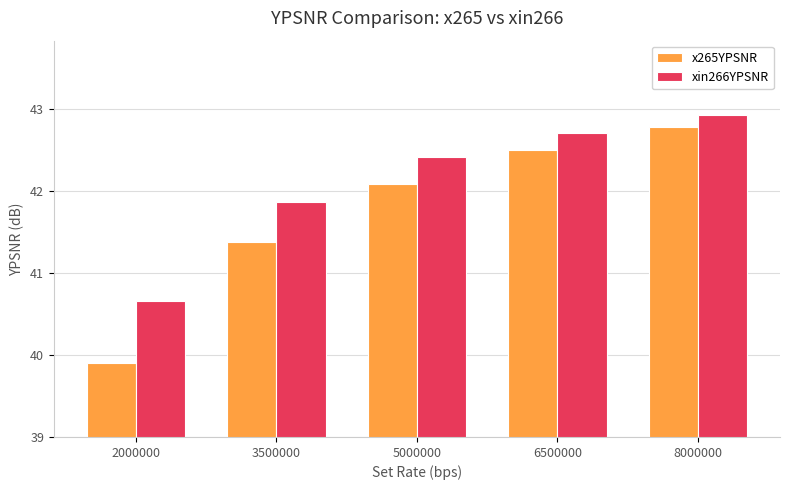

Reading left to right, extract all data points from this chart.

x265YPSNR: 39.9	41.4	42.1	42.5	42.8
xin266YPSNR: 40.7	41.9	42.4	42.7	42.9